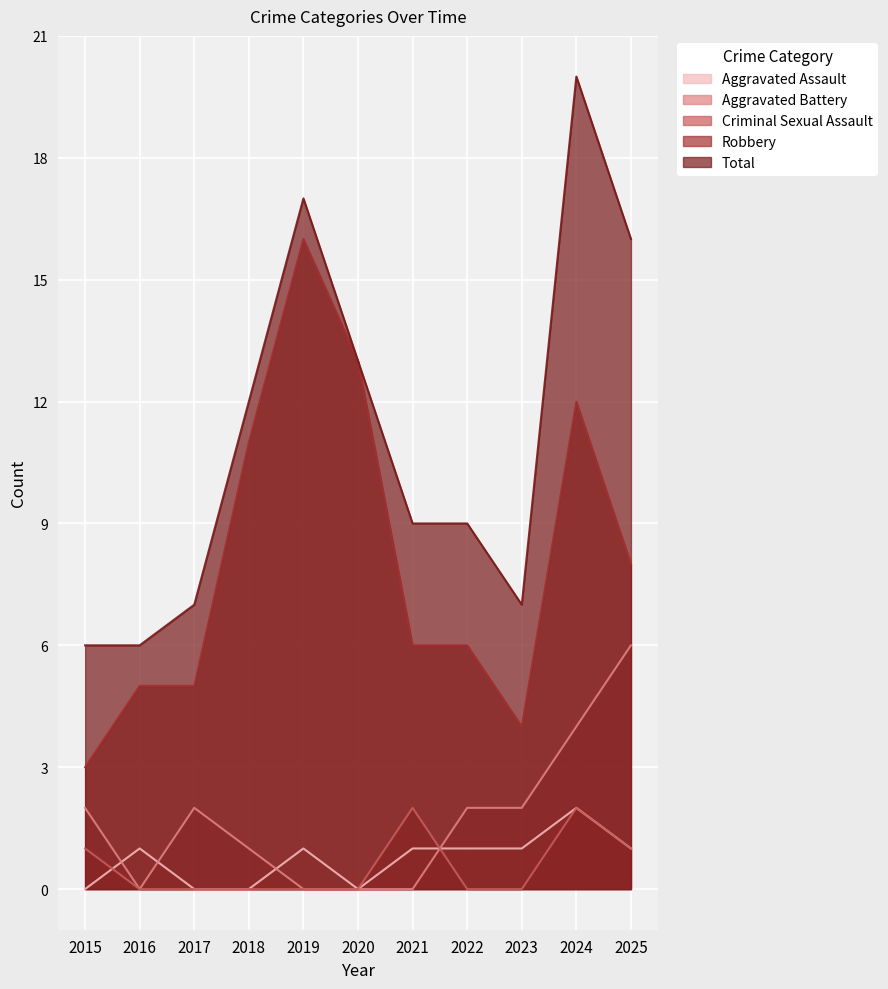

In Robbery, how many points are lower than both neighbors (excluding endpoints)?

1